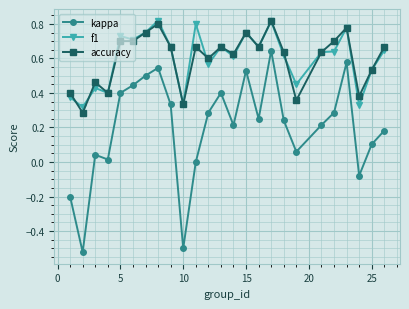

True or false: f1 and kappa intersect in this chart.

False